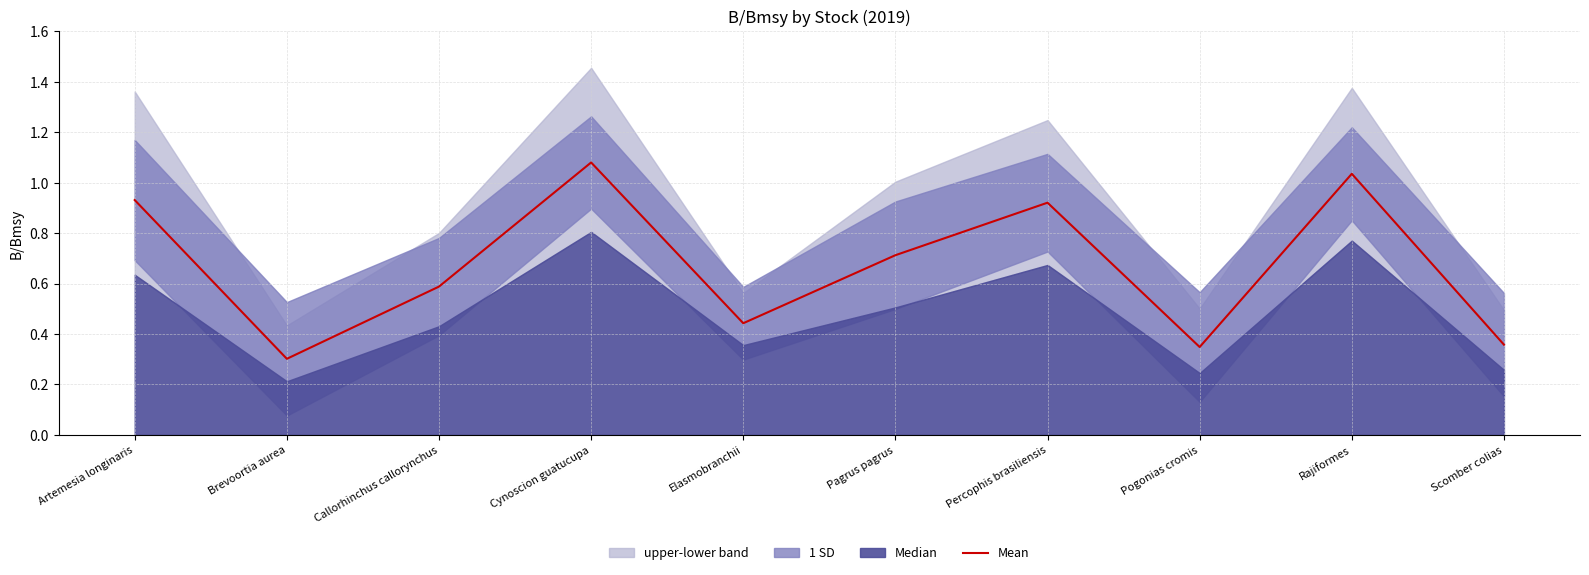

Rank the categories by value from highest to lowest.

Cynoscion guatucupa, Rajiformes, Artemesia longinaris, Percophis brasiliensis, Pagrus pagrus, Callorhinchus callorynchus, Elasmobranchii, Scomber colias, Pogonias cromis, Brevoortia aurea